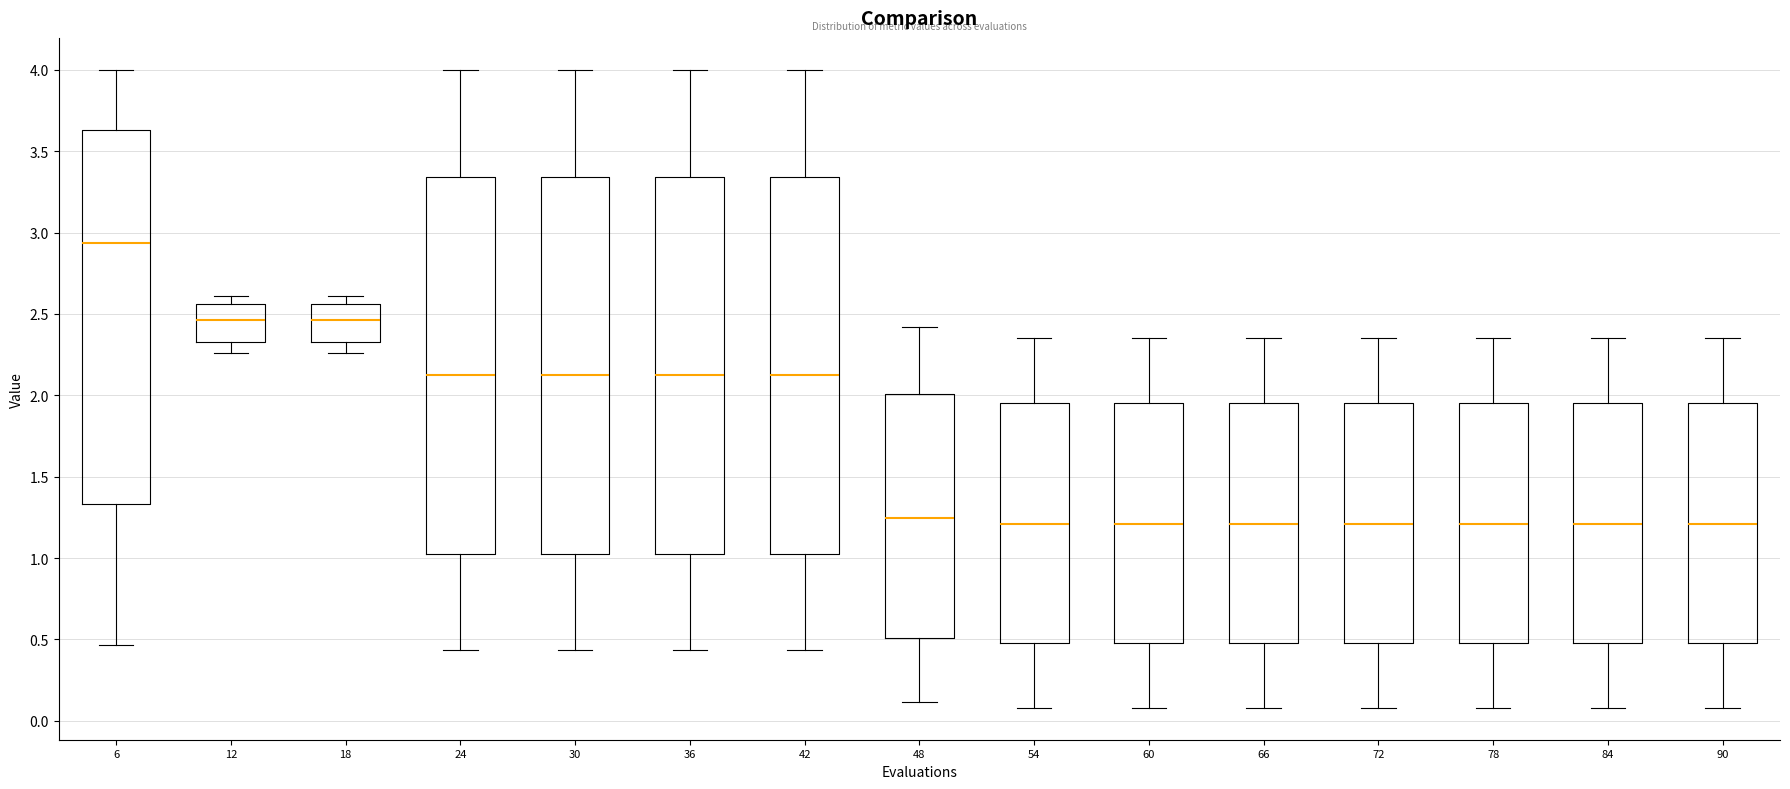

Where does the upper whisker of the box at x = 90 end on the y-axis? The values are not printed on the chart, so give them approximately, as read against the axis.

2.35